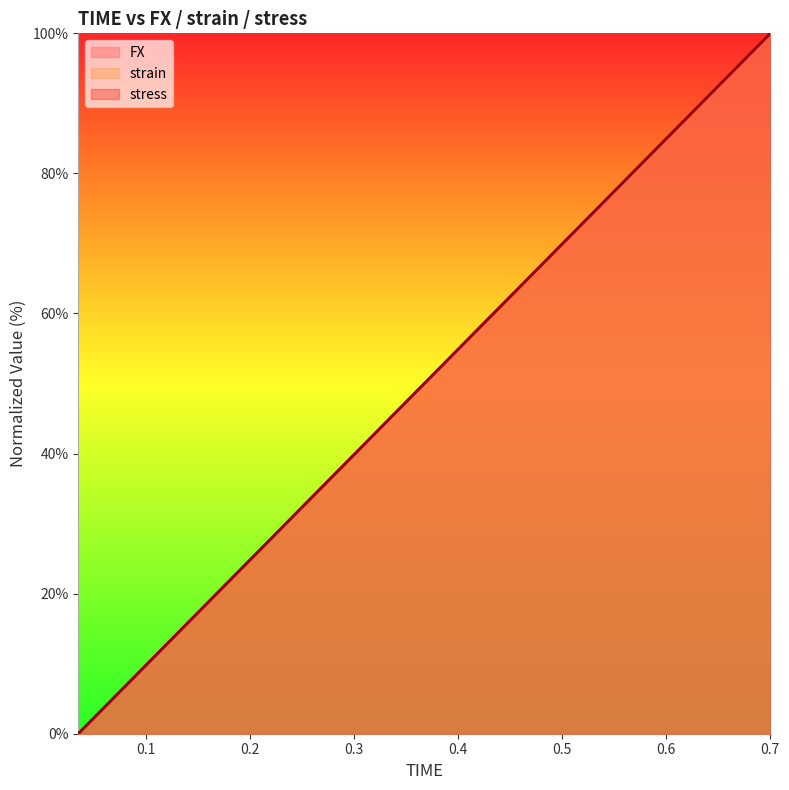

True or false: strain and FX cross at least once.

False